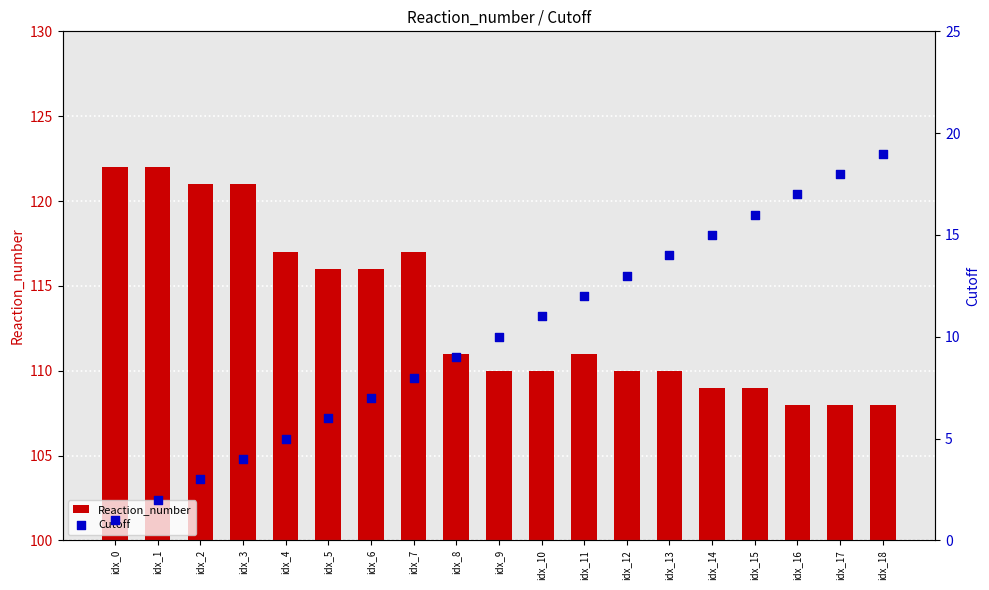

Which series reaches the maximum Y coordinate?

Reaction_number